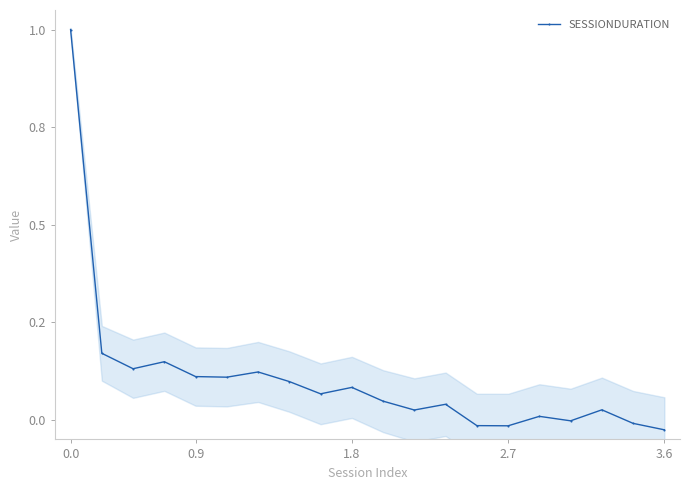

What is the difference between the values at 2.7 and 1.8?

0.1